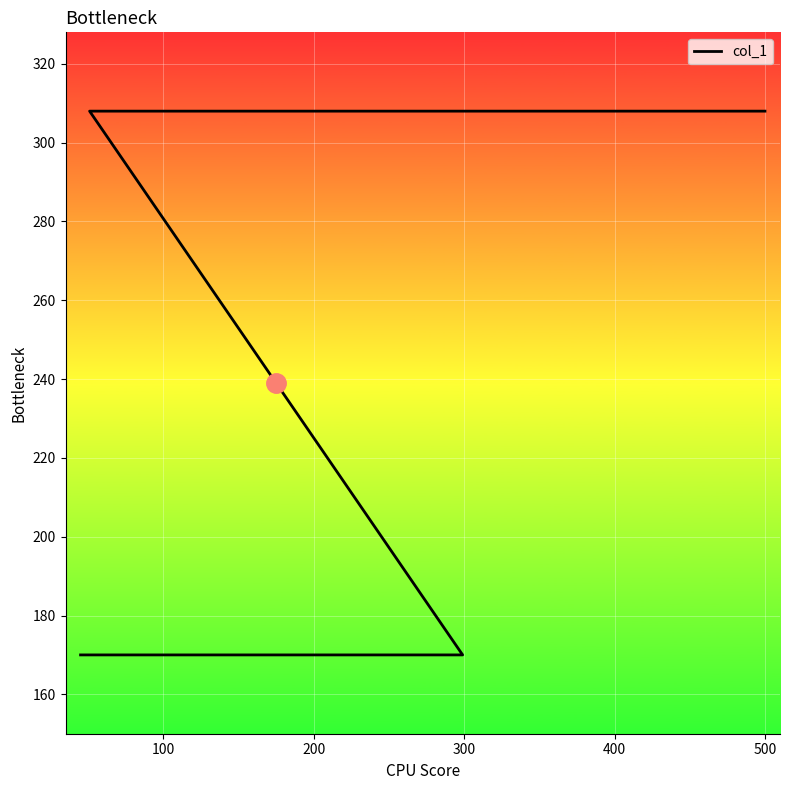

Between 0 and 300, which is larger?

300